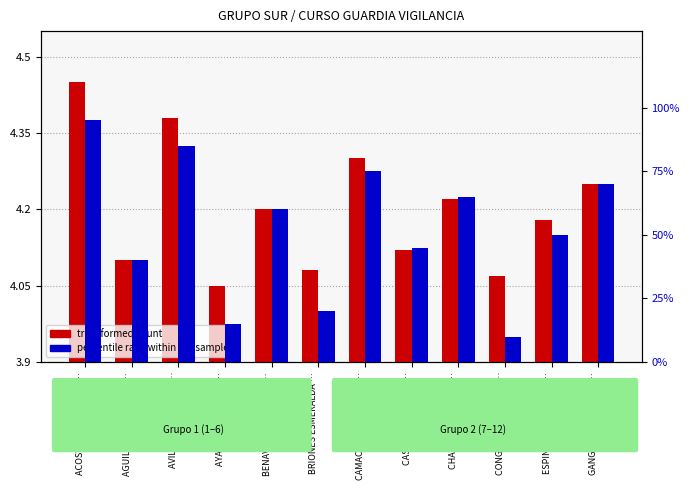

Reading right to left, transcribe all the data shown in this chart.

transformed count: 4.2	4.2	4.1	4.2	4.1	4.3	4.1	4.2	4.0	4.4	4.1	4.5
percentile rank within the sample: 70.0	50.0	10.0	65.0	45.0	75.0	20.0	60.0	15.0	85.0	40.0	95.0